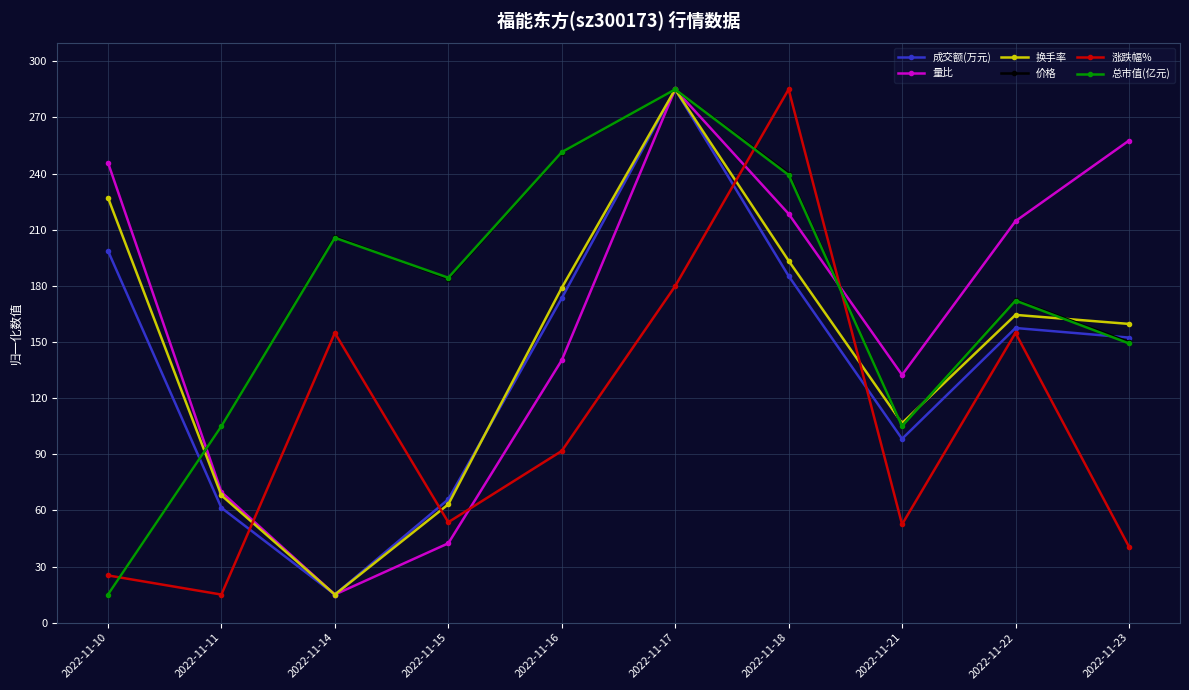

Where is the first local minimum for 价格?

2022-11-15